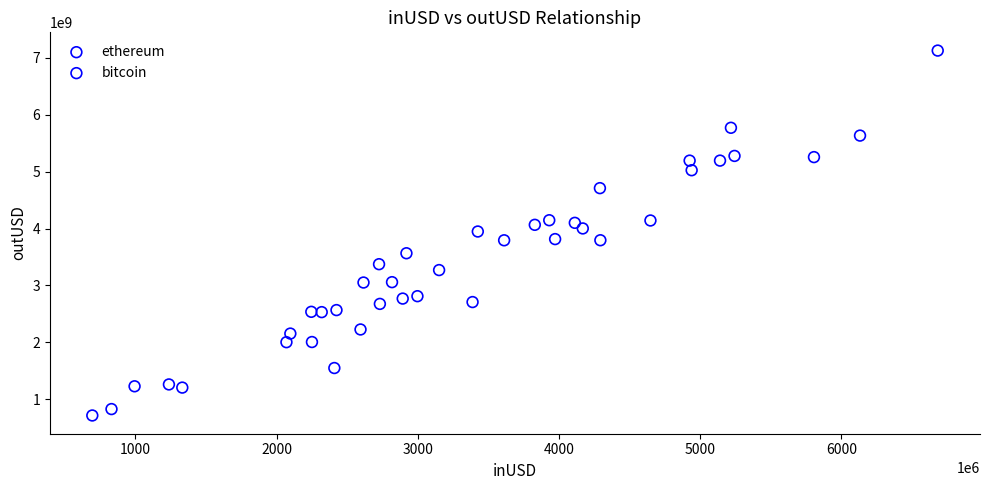

Which series contains the highest Y value?

bitcoin